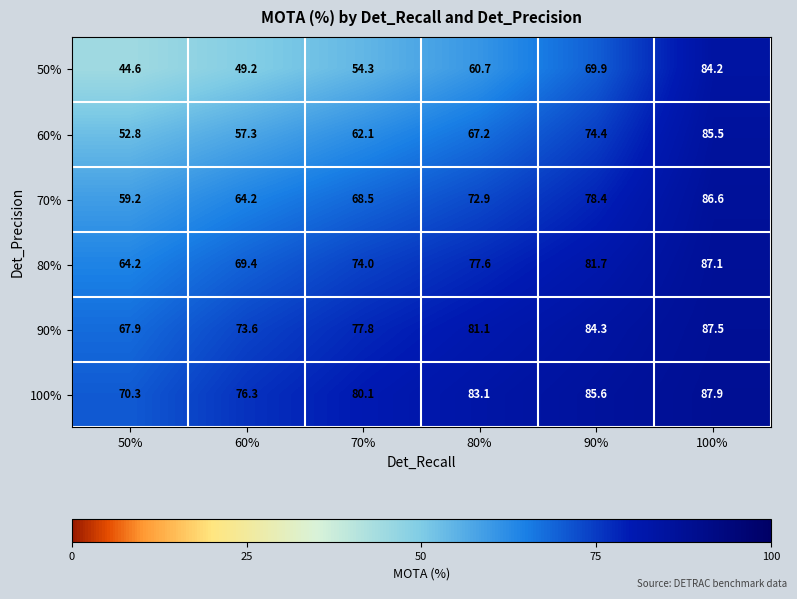

What is the average value of the 80% series?

75.7